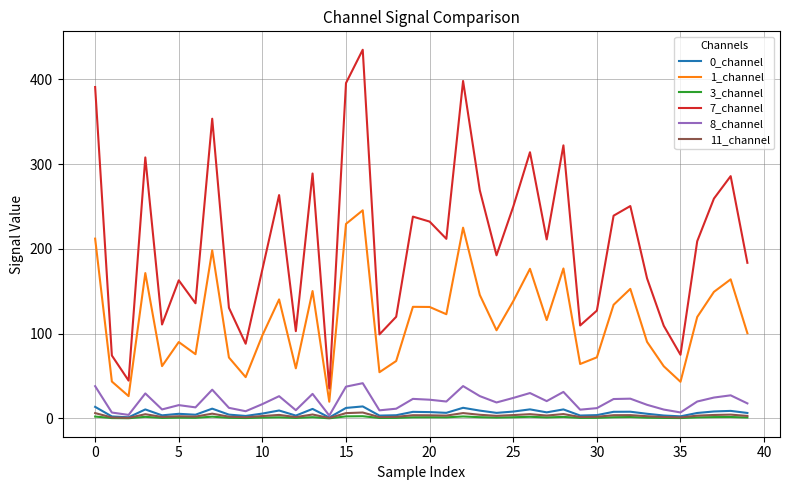

What is the maximum value shown in the chart?

435.0